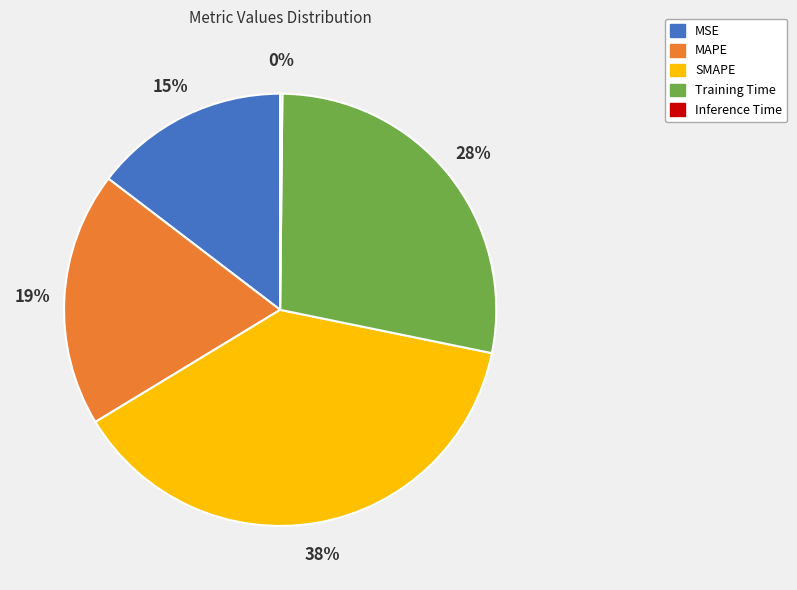

Is it true that MSE is 15% of the pie?

True